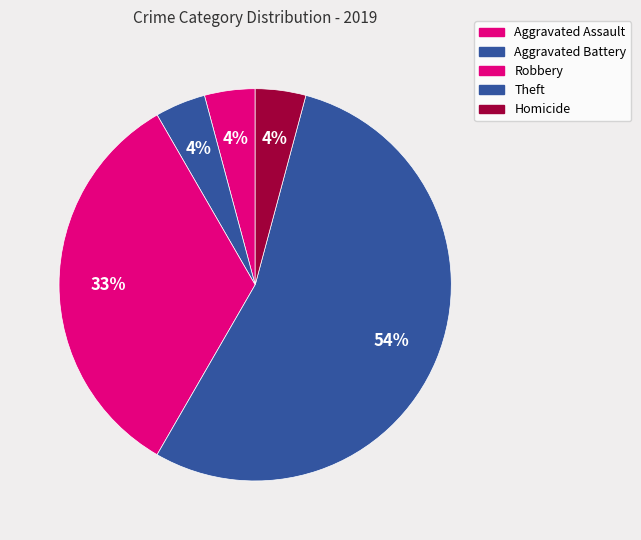

How many segments does this pie chart have?

5